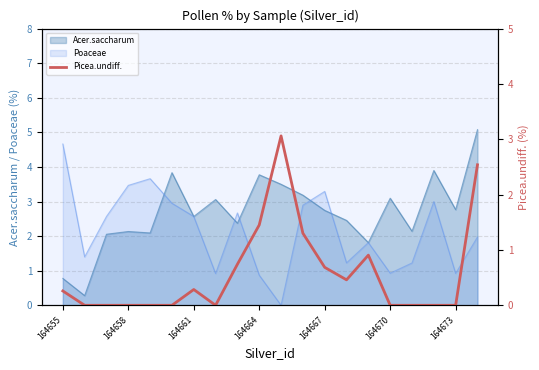

True or false: Acer.saccharum has a value of 4.0 at 164667.

False